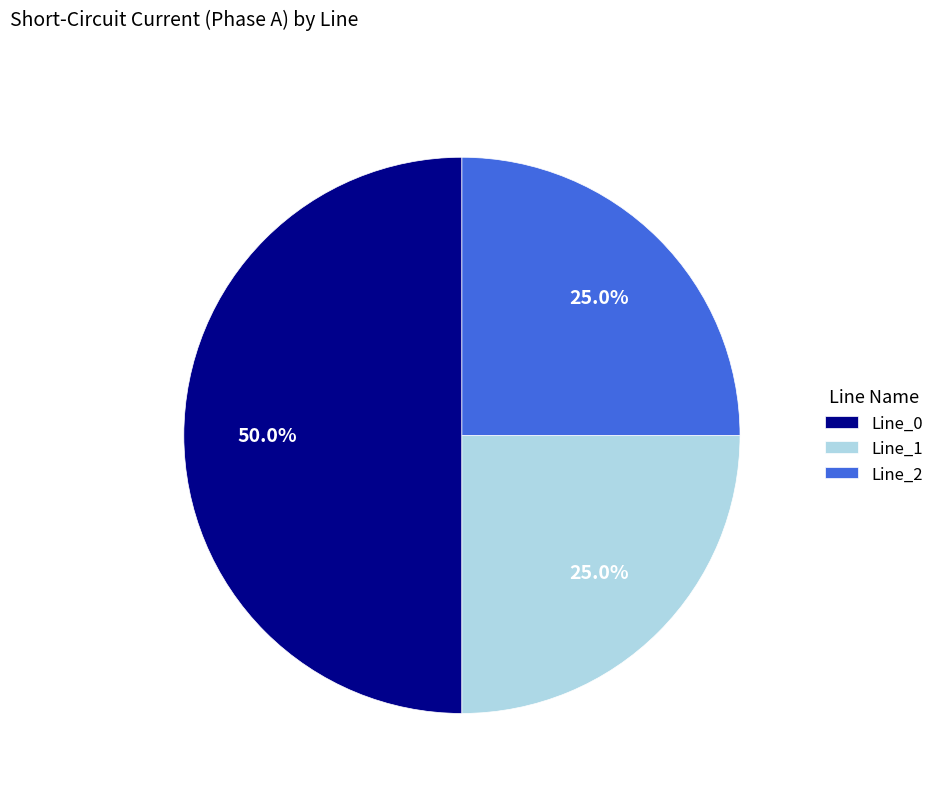

Which has a higher value, Line_0 or Line_2?

Line_0